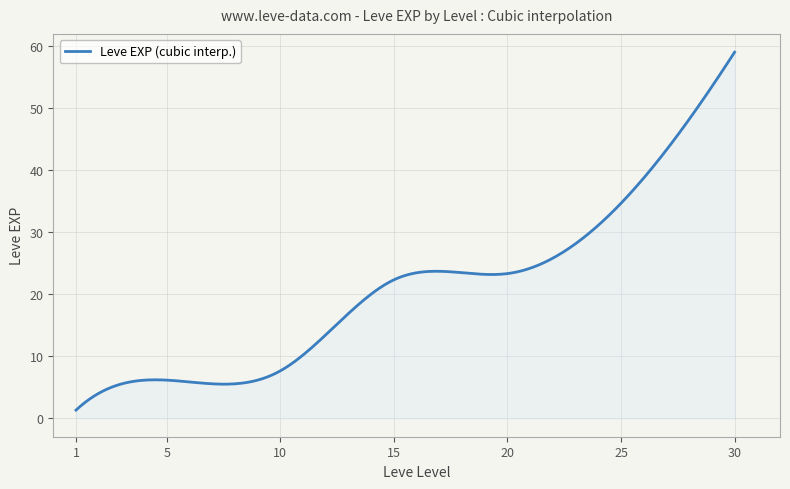

What is the minimum value shown in the chart?

1.3